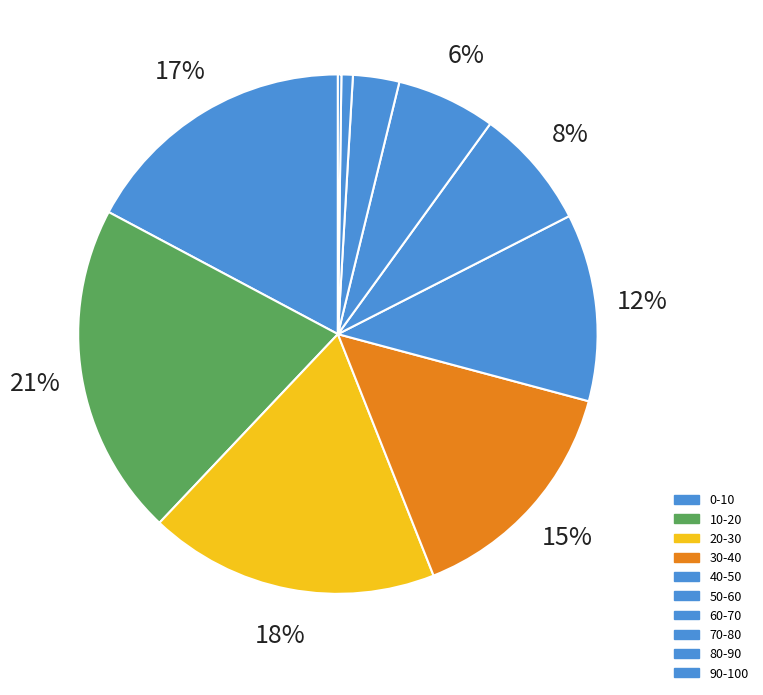

Combined, do 90-100 and 40-50 account for over 50%?

No